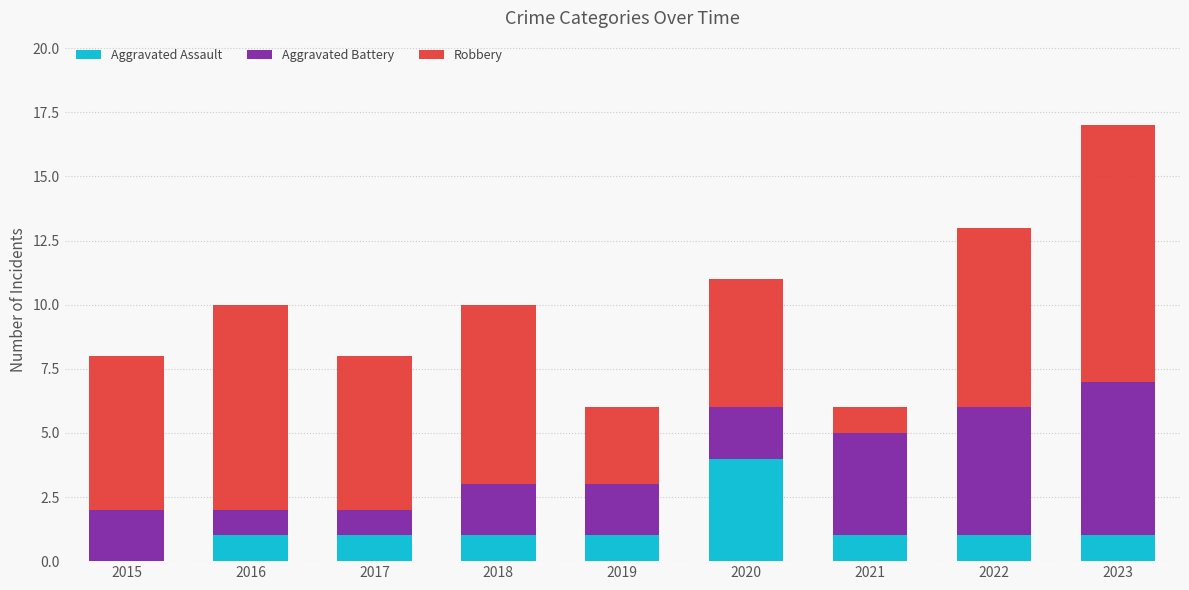

What is the sum of all Aggravated Assault values?

11